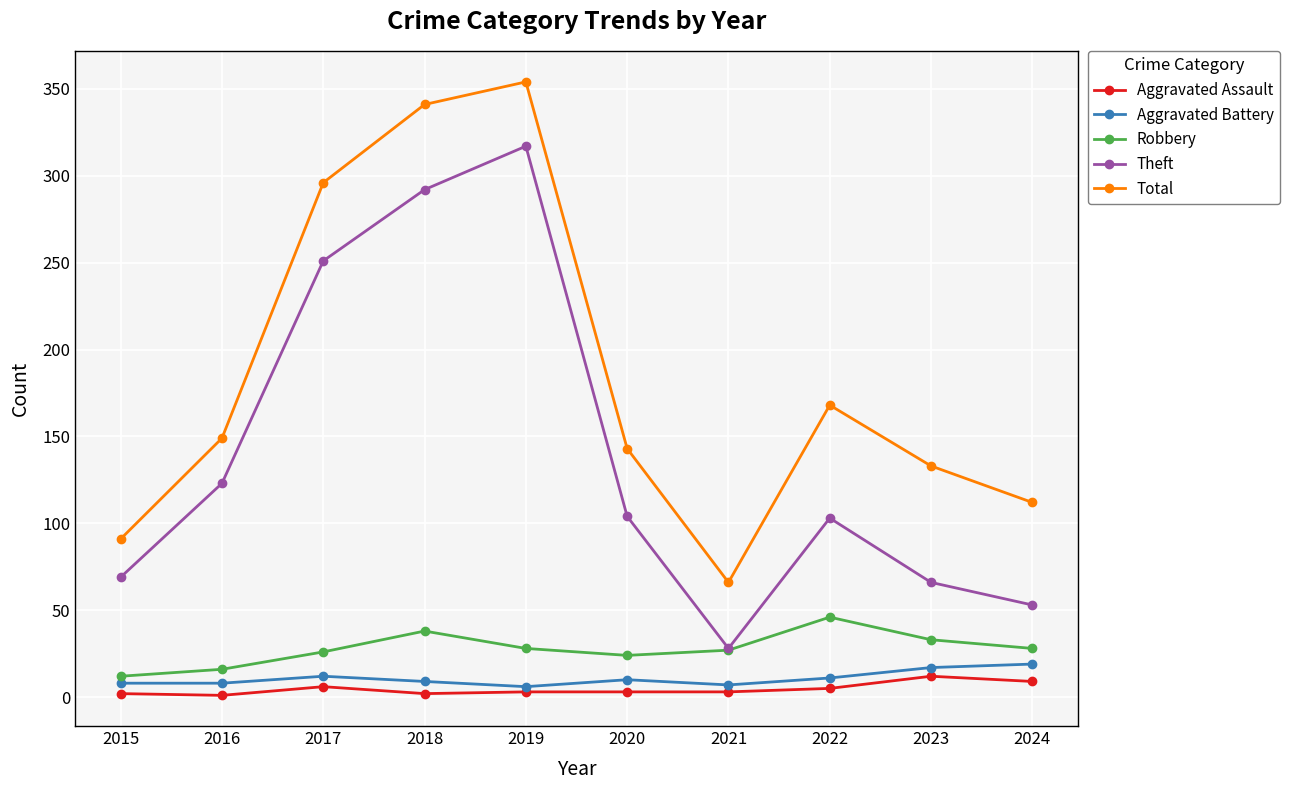

True or false: Aggravated Assault has a value of 5 at 2022.

True